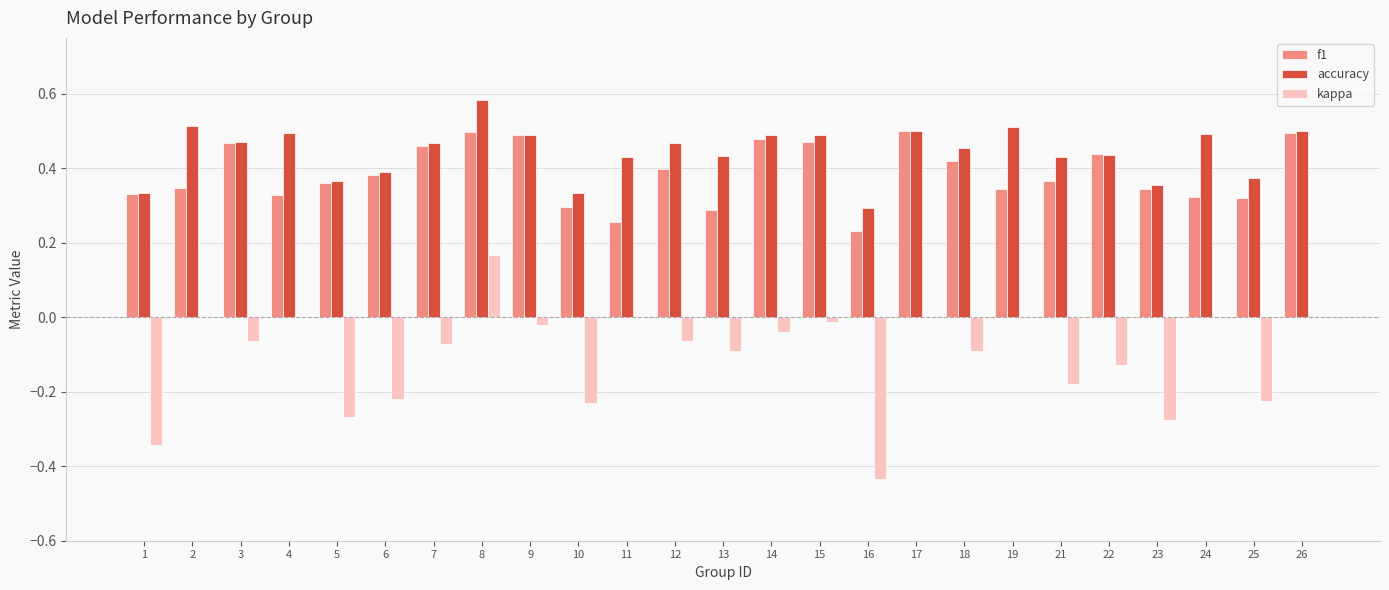

Which category has the highest value in the kappa series?

8